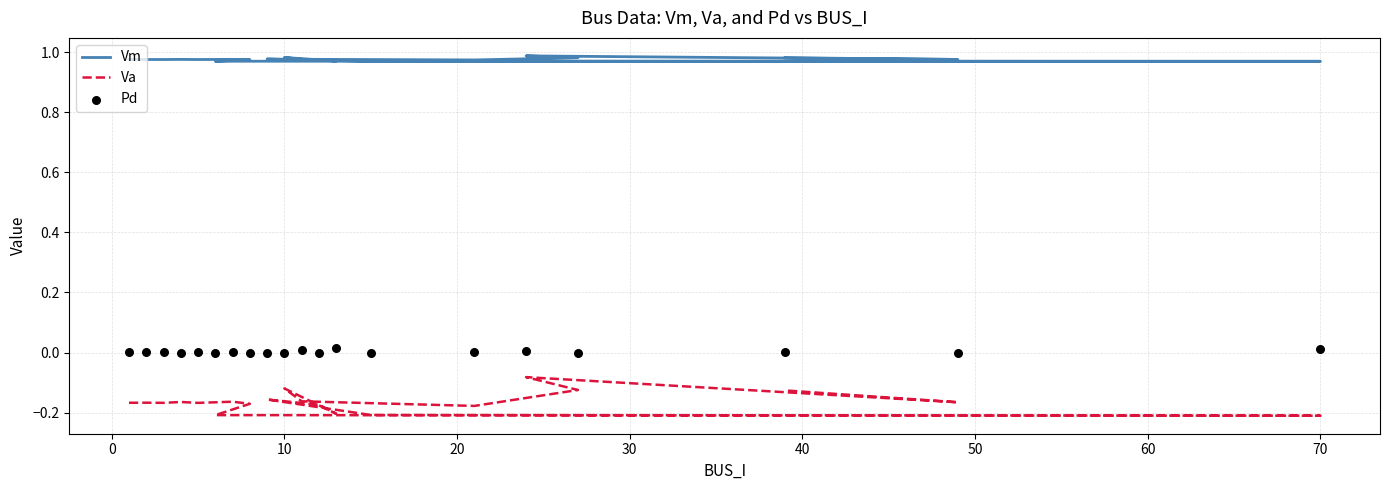

Is the value of Pd at −10 greater than the value of Vm at −10?

No